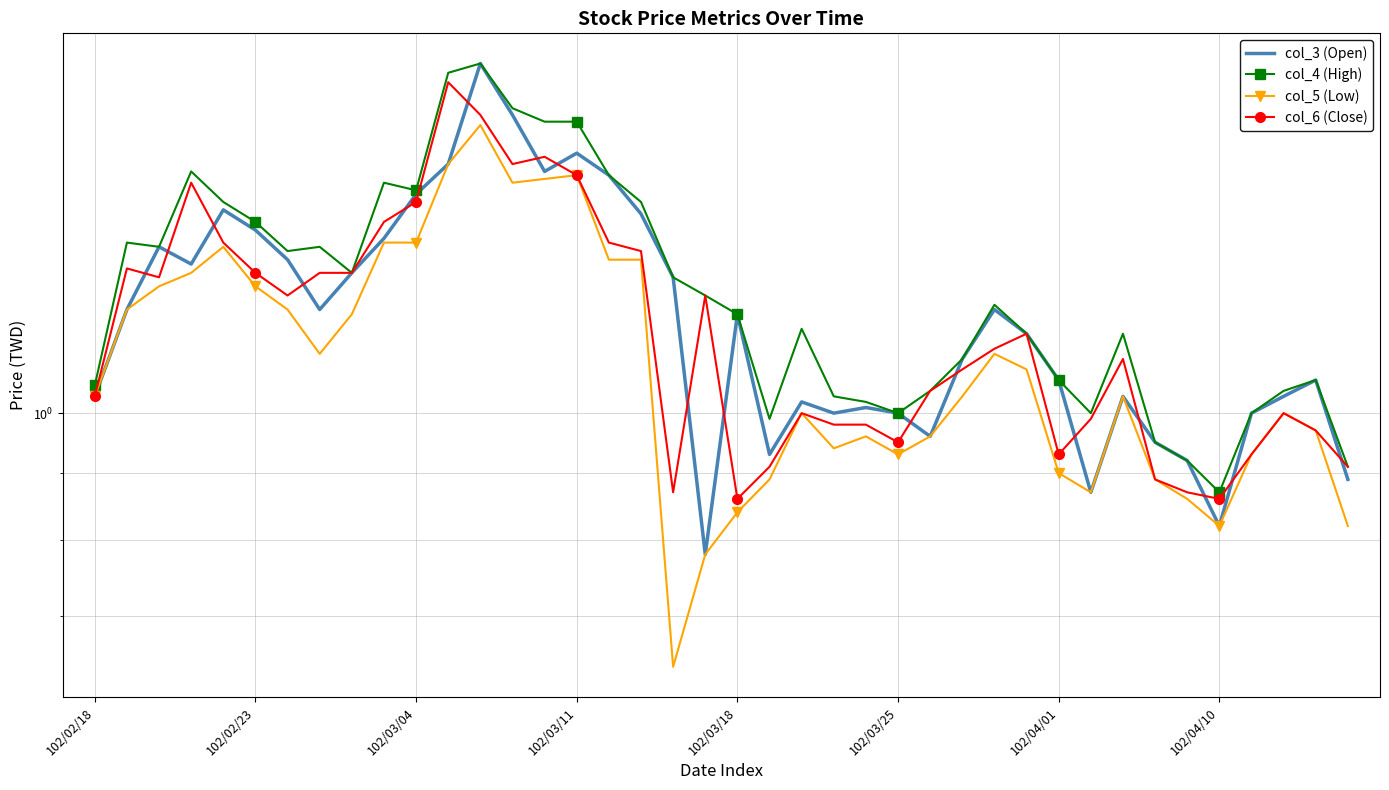

What is the spread (max minus min) of values at 102/04/01?

0.2